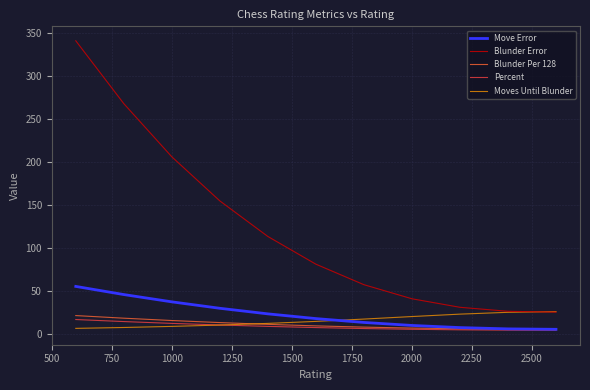

Rank the series by their maximum value, from lowest to highest.

Percent, Blunder Per 128, Moves Until Blunder, Move Error, Blunder Error